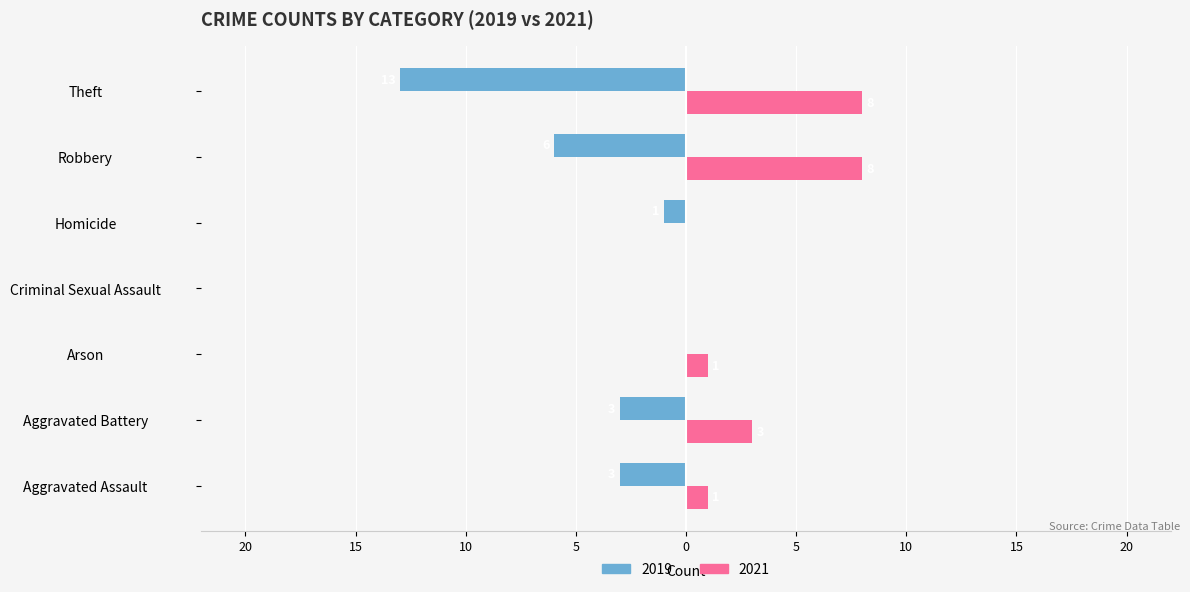

What is the label of the 1st bar from the left?

Aggravated Assault